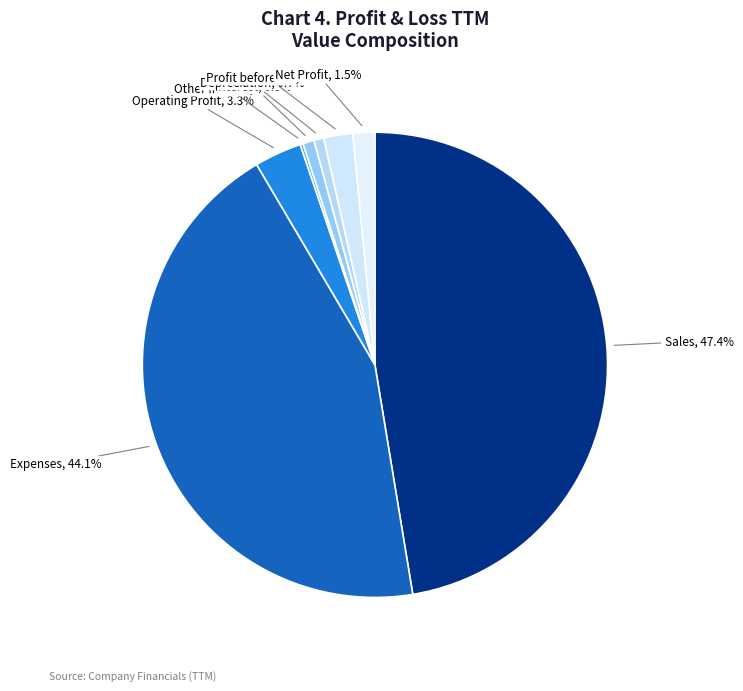

Is there a majority slice in this chart?

No